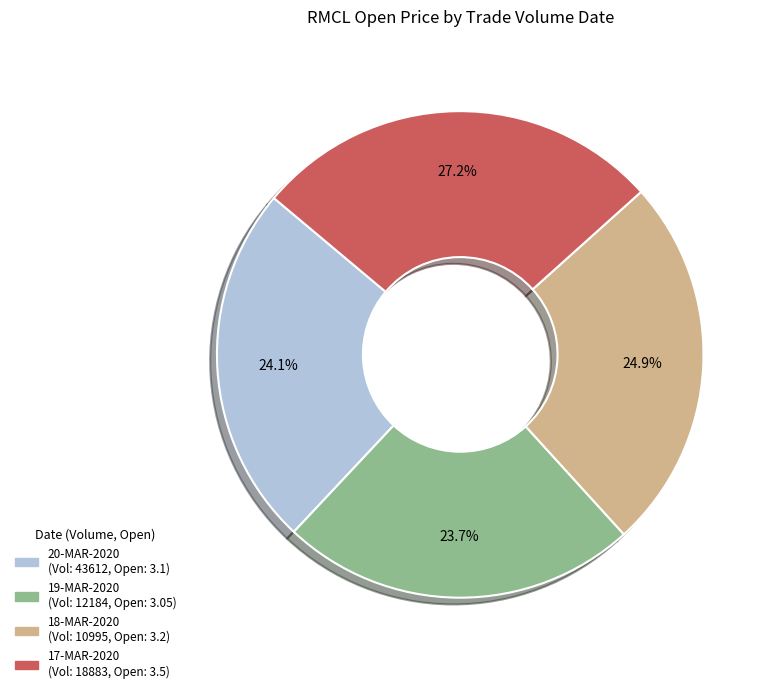

Is there a majority slice in this chart?

No